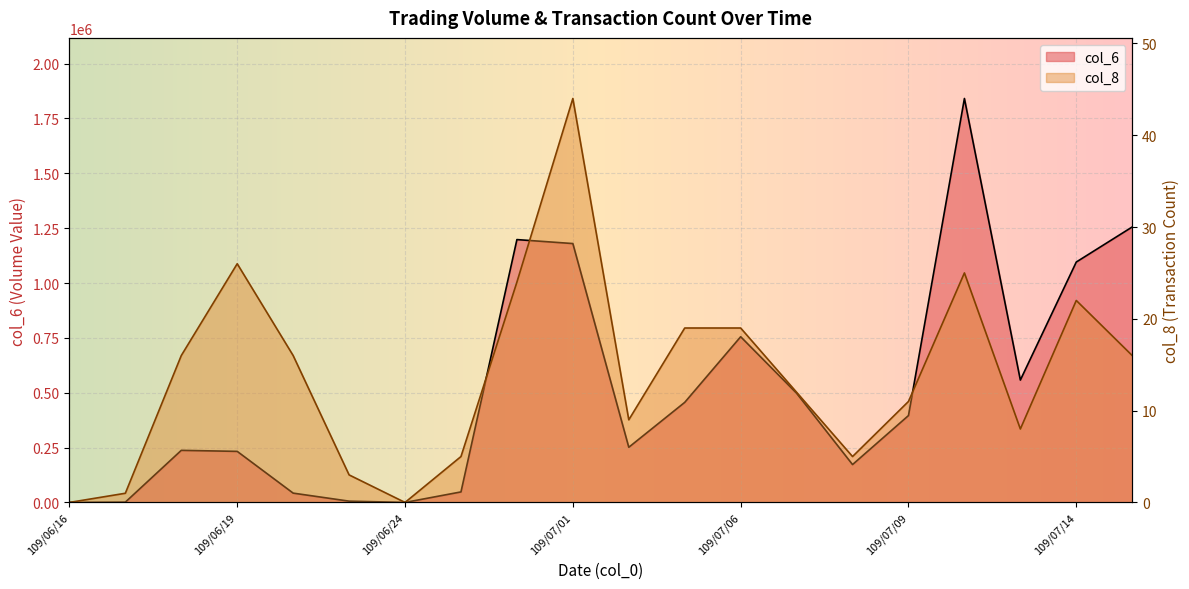

Is the value of col_6 at 109/06/24 greater than the value of col_8 at 109/07/06?

No